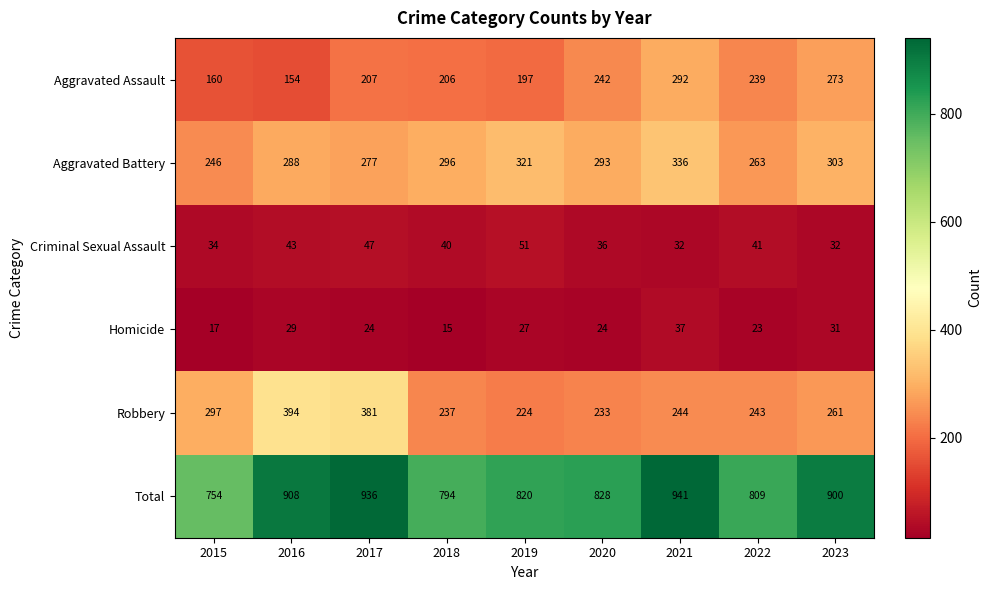

Which label corresponds to the smallest value in the chart?

2018